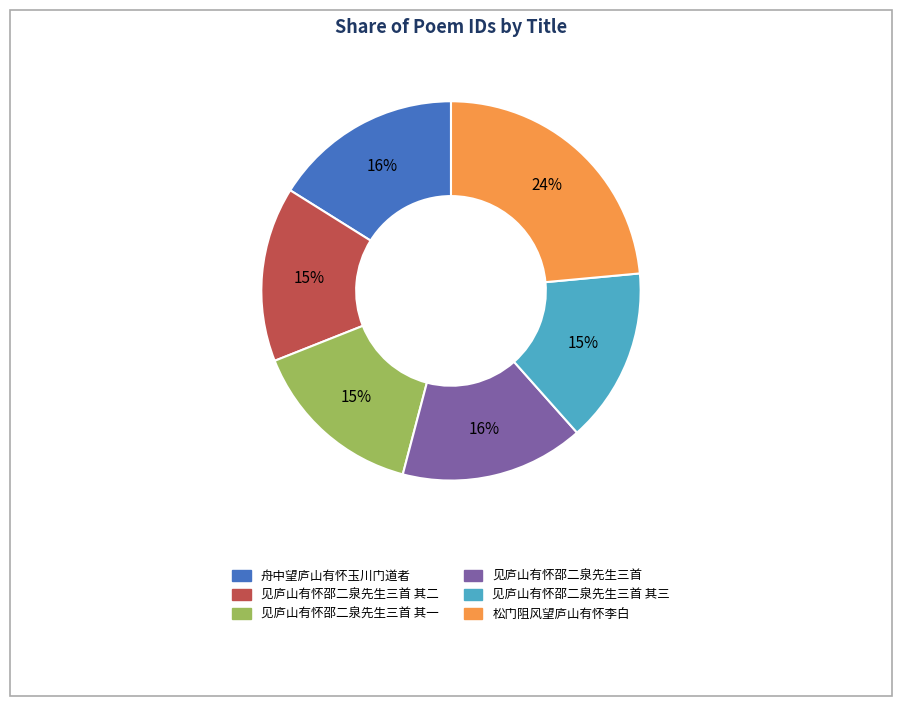

To the nearest percent, what is the average slice percentage?

17%